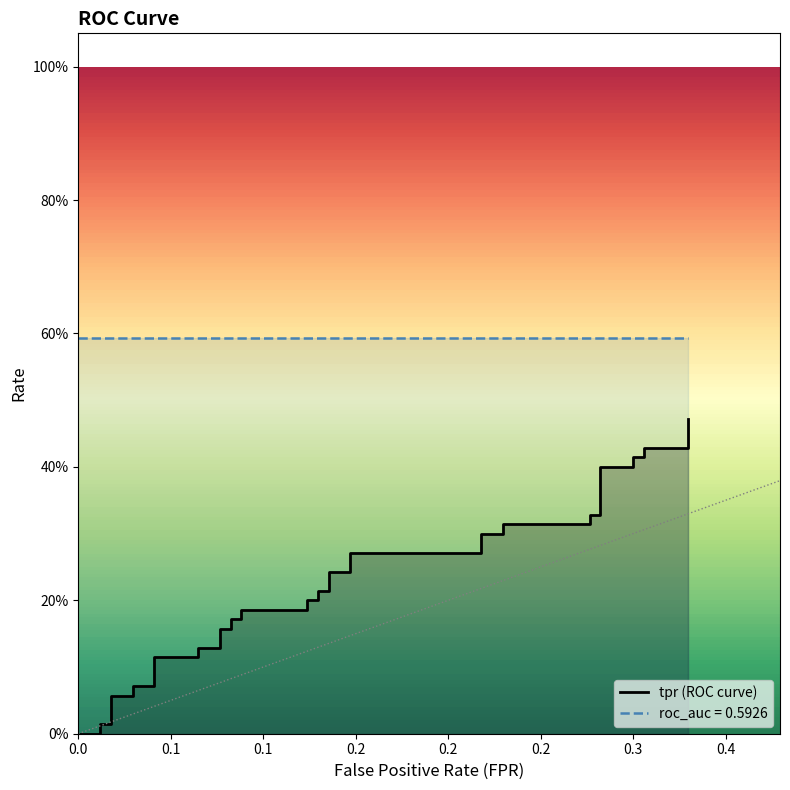

Is this an area chart (filled region under the line)?

No